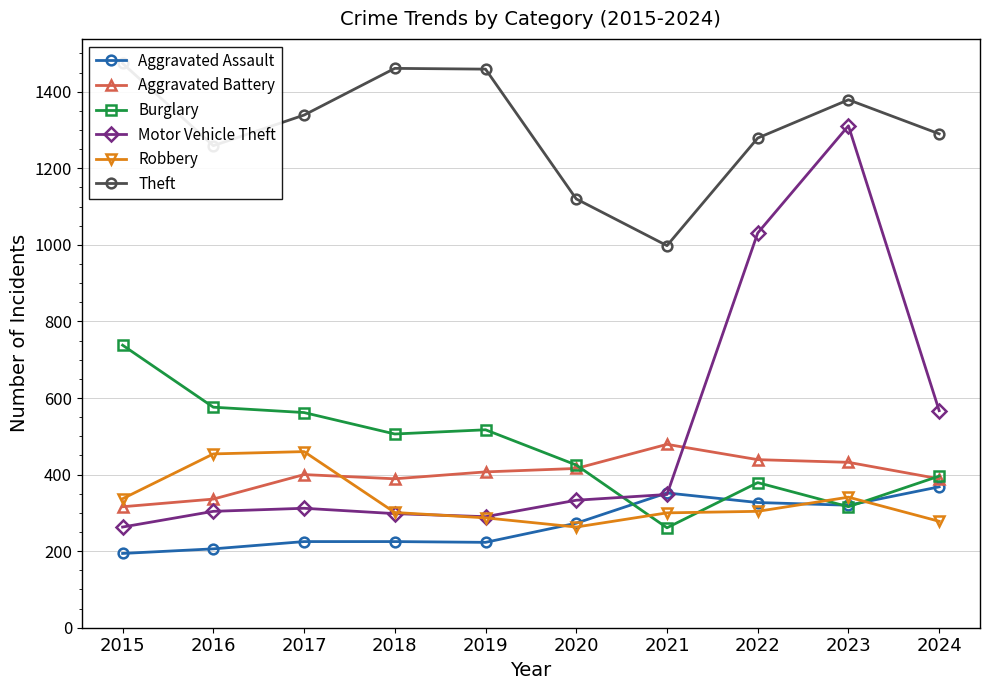

What is the average value of the Aggravated Battery series?

400